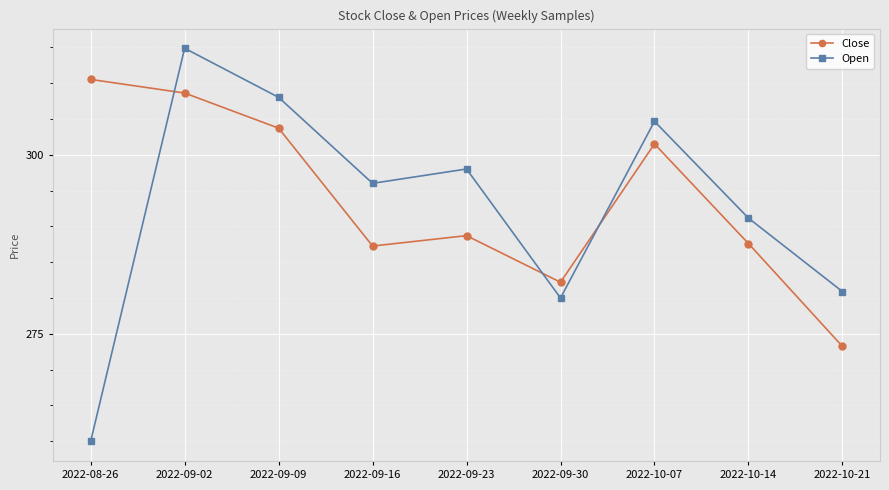

Which series changed the most between 2022-10-07 and 2022-10-14?

Close